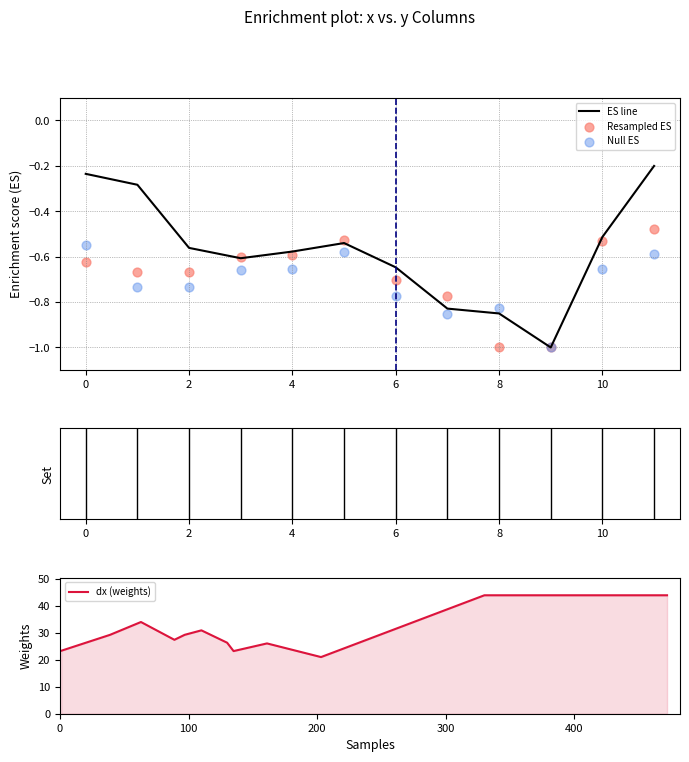

What is the lowest value of the ES line series?

-1.0